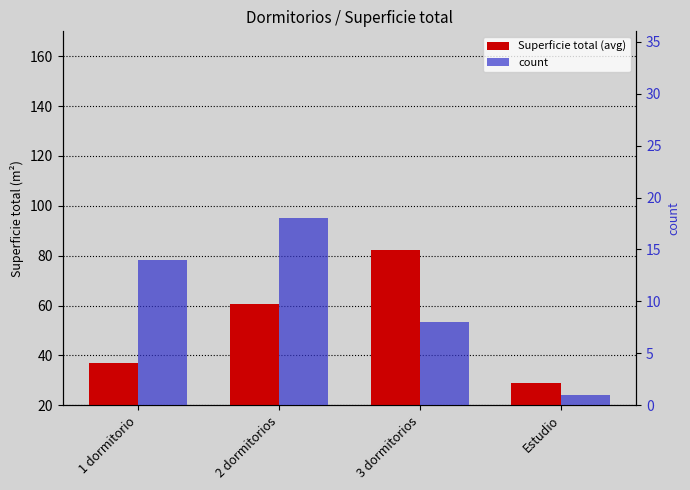

Reading left to right, transcribe all the data shown in this chart.

Superficie total (avg): 1 dormitorio=37.1	2 dormitorios=60.5	3 dormitorios=82.4	Estudio=29.0
count: 1 dormitorio=14.0	2 dormitorios=18.0	3 dormitorios=8.0	Estudio=1.0